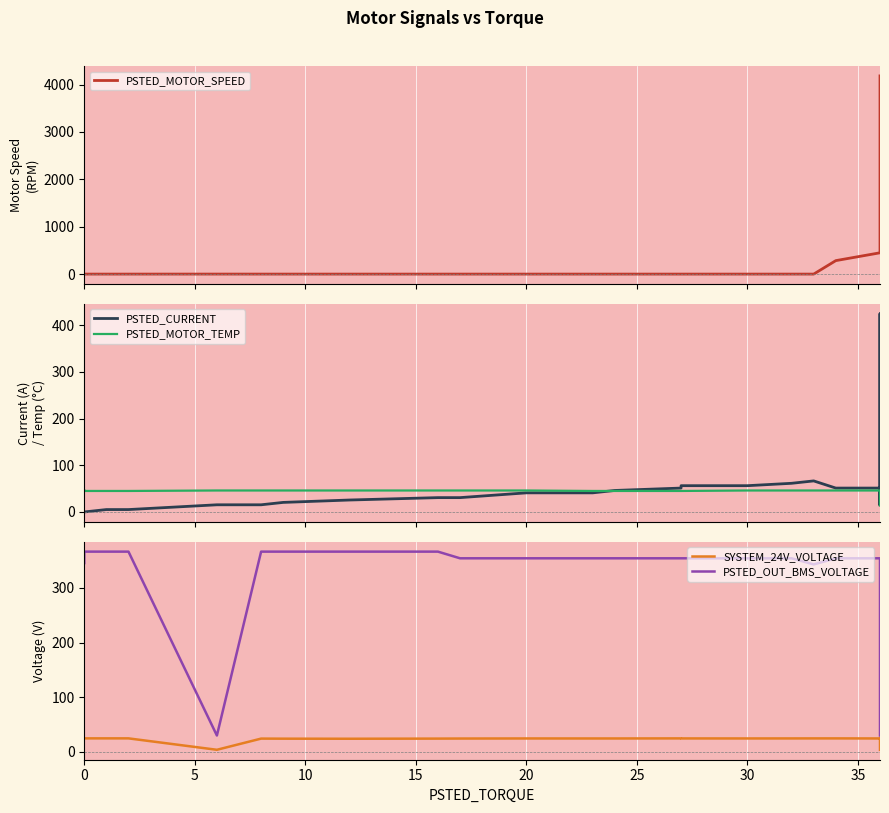

What is the greatest value displayed?

4182.7